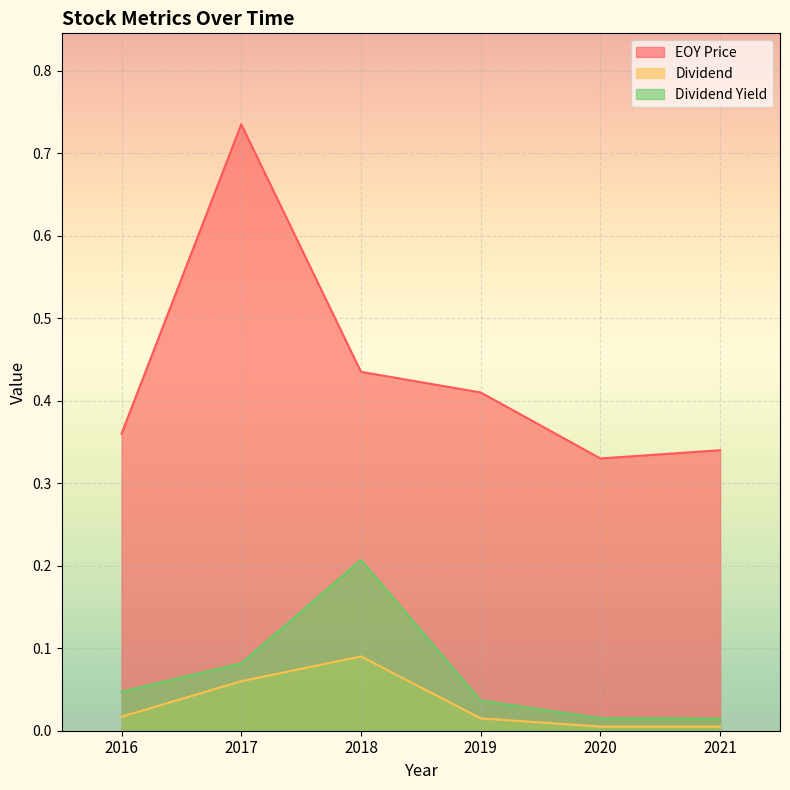

True or false: Dividend and Dividend Yield intersect in this chart.

False